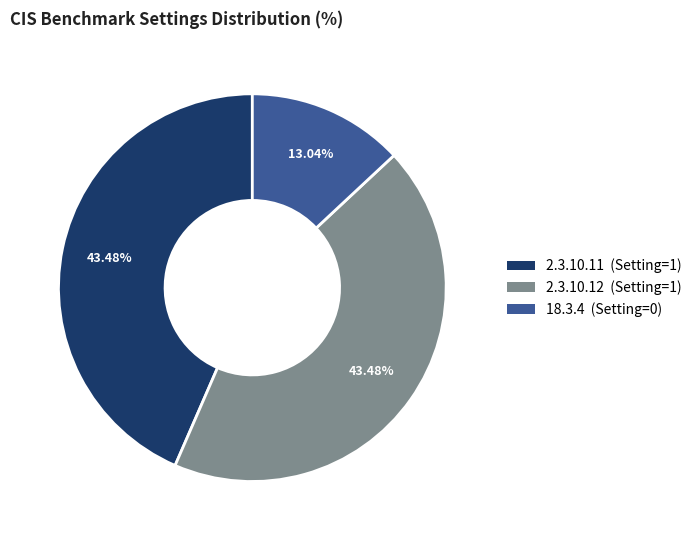

To the nearest percent, what is the combined percentage of 18.3.4 and 2.3.10.12?

57%